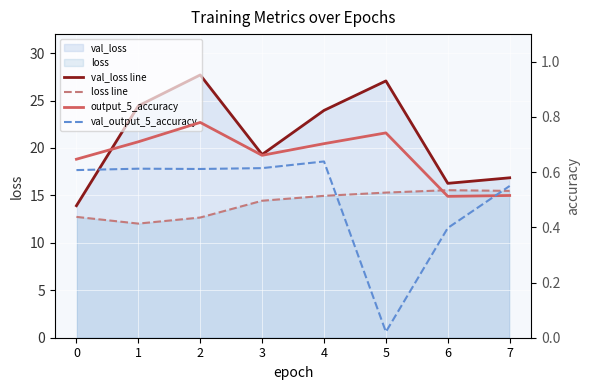

What is the greatest value displayed?

27.7